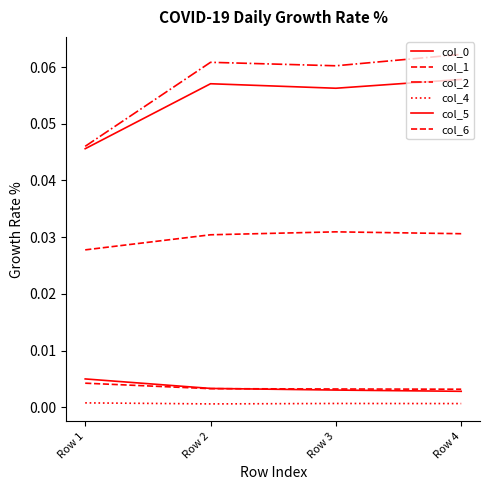

True or false: col_1 has more than 1 interior local peaks.

False